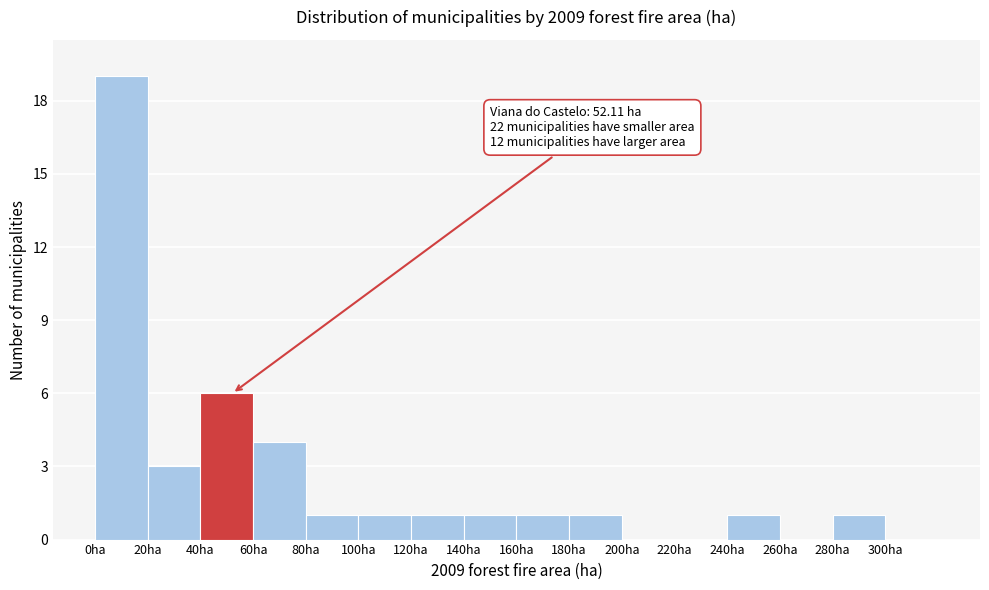

Which range on the x-axis has the tallest bar?

0 to 20